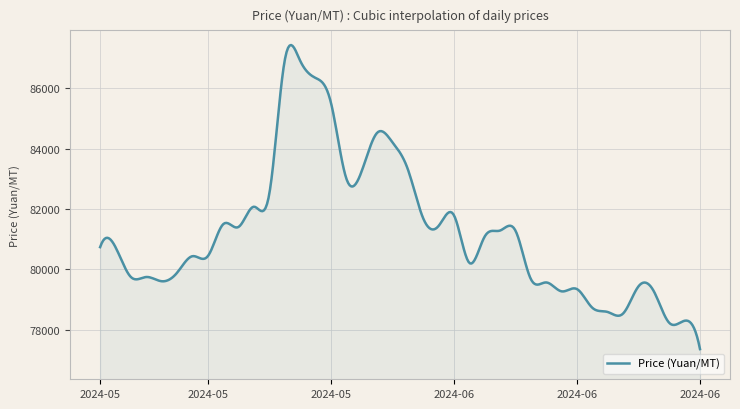

What is the difference between the maximum and minimum values?

10079.0